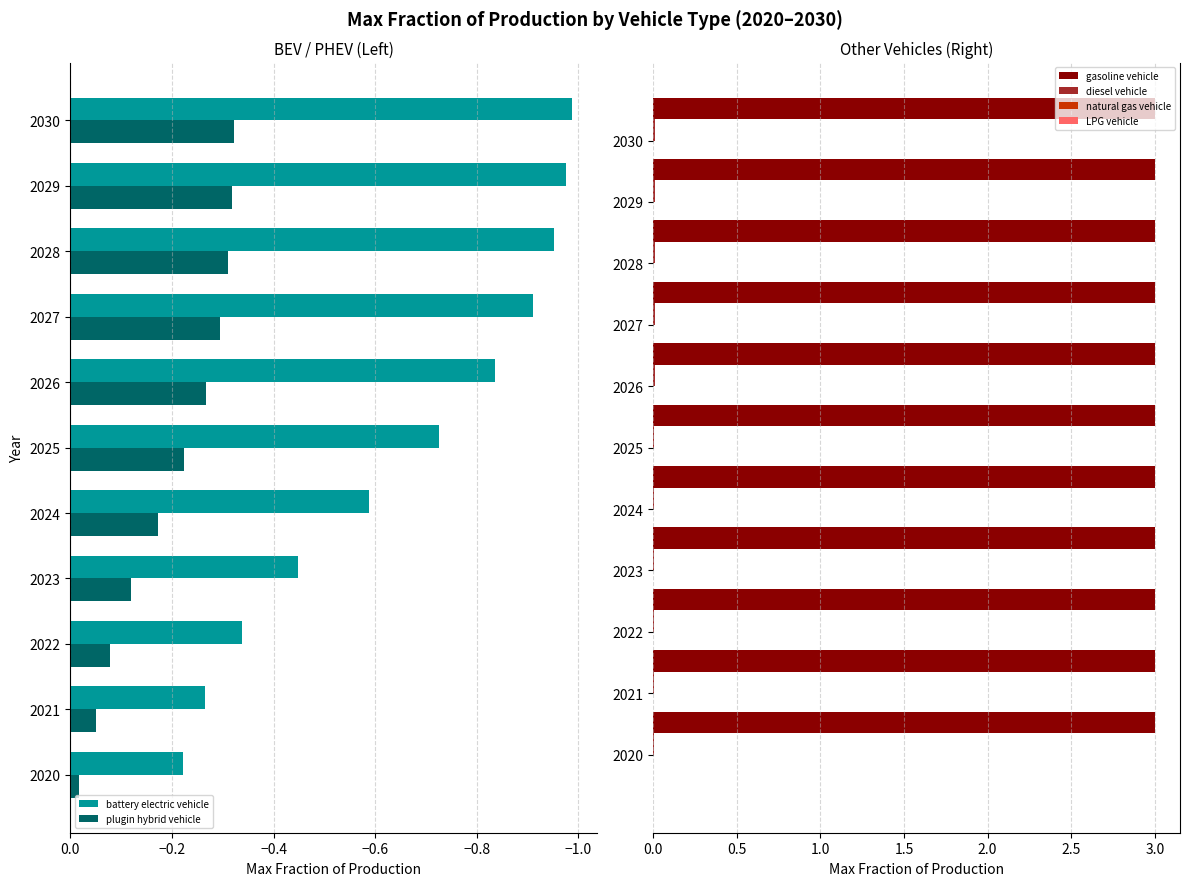

Which category has the highest value in the battery electric vehicle series?

2020